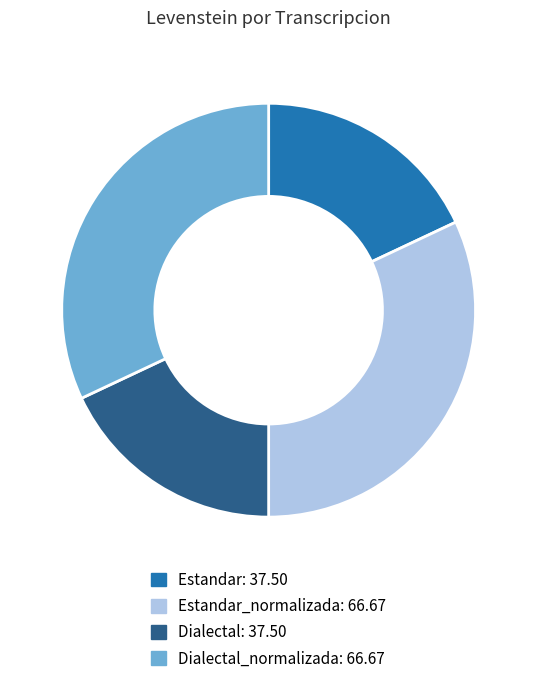

Is there a majority slice in this chart?

No